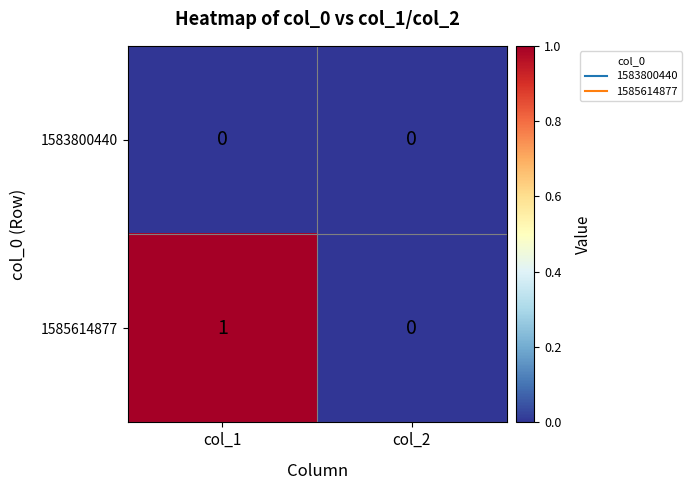

Reading right to left, transcribe all the data shown in this chart.

1583800440: col_2=0	col_1=0
1585614877: col_2=0	col_1=1